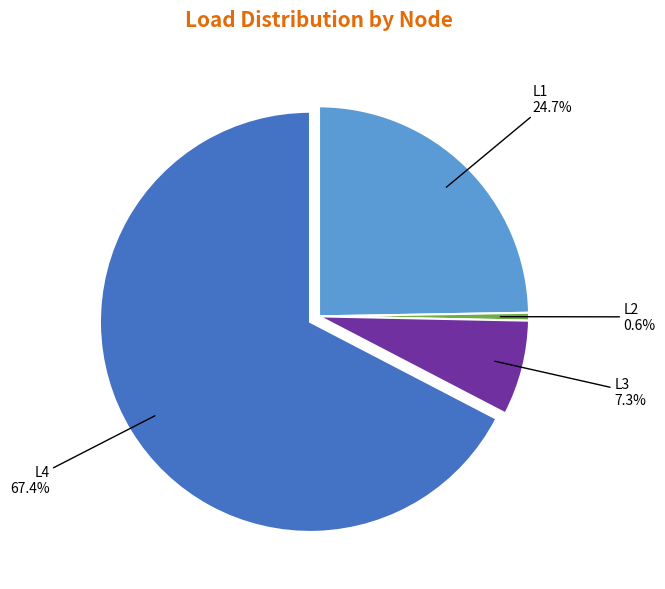

How many segments does this pie chart have?

4